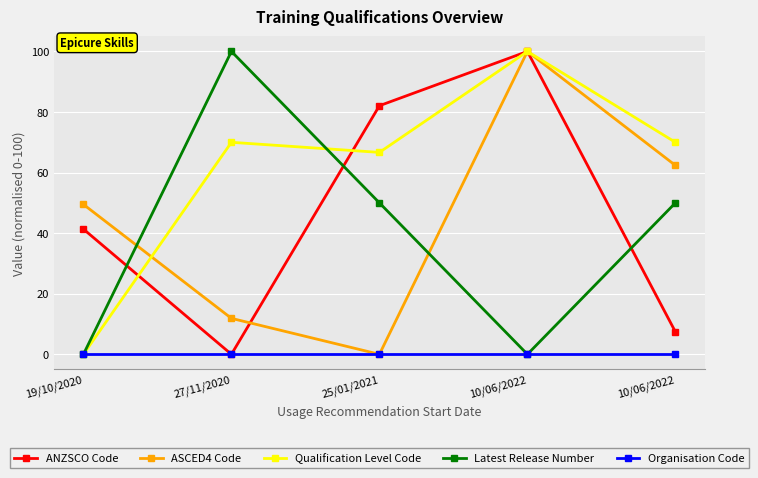

How many data points in ANZSCO Code are less than 41?

2